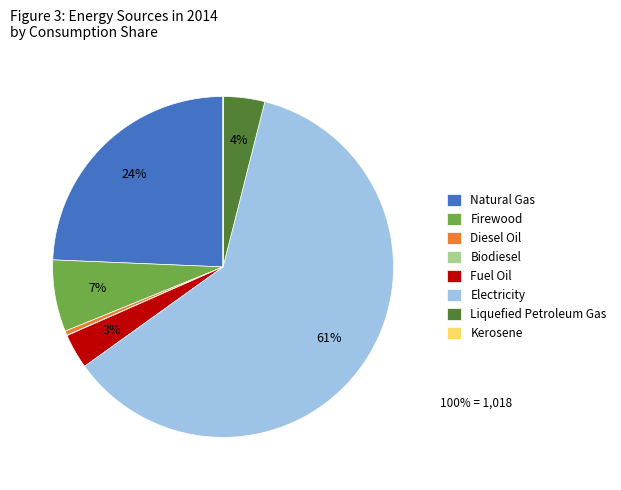

The Natural Gas slice represents 37% of the pie. True or false?

False